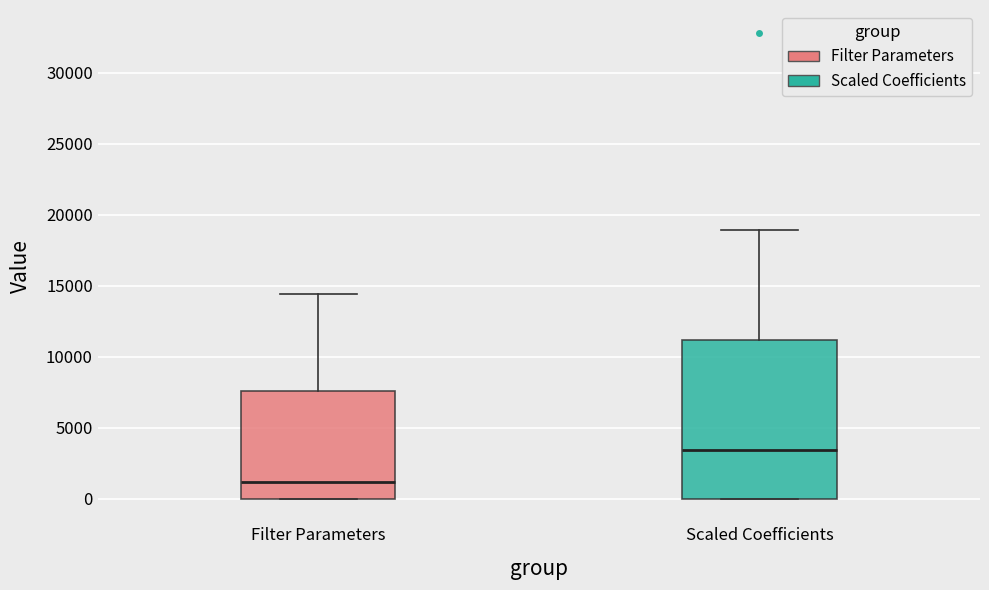

Reading left to right, read every box against the y-axis: the position of its median line, the range the box covers, and the ends of its whiskers. The values are not printed on the chart, so give them approximately, as read against the axis.

Filter Parameters: median 1000, box 0 to 7500, whiskers 0 to 14500
Scaled Coefficients: median 3500, box 0 to 11000, whiskers 0 to 19000